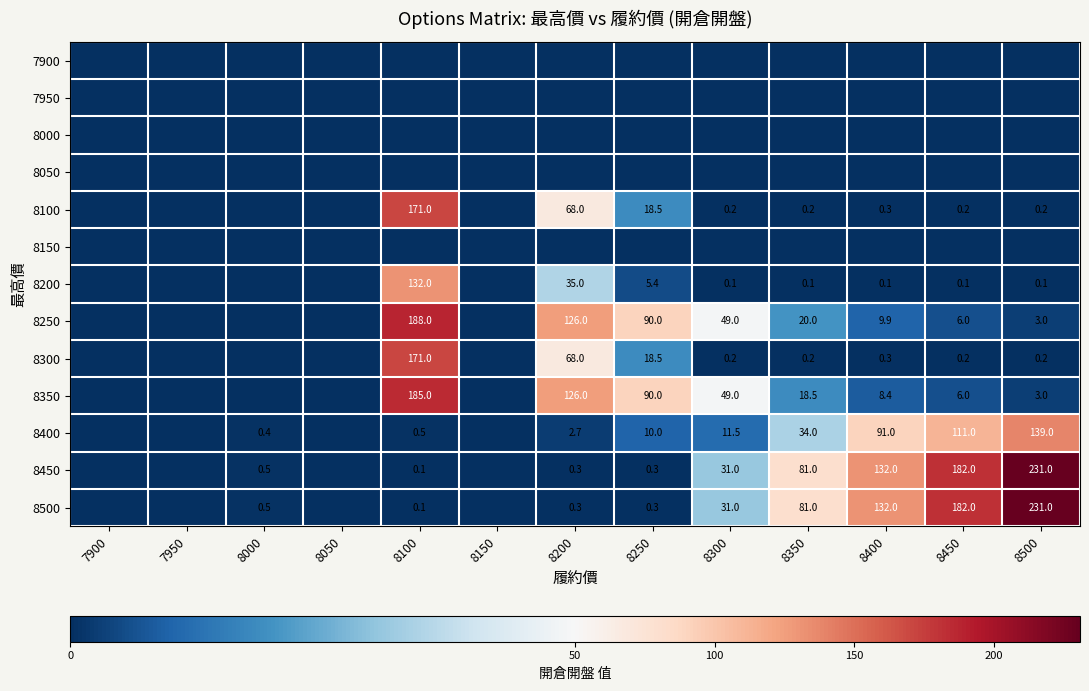

Is the value of 8500 at 8250 greater than the value of 8450 at 8000?

No